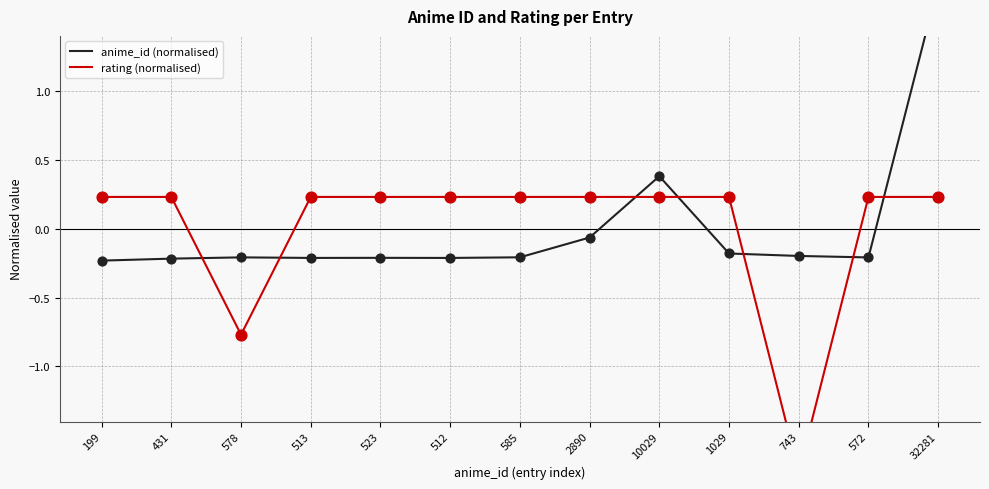

Which series has the largest total across all categories?

anime_id (normalised)